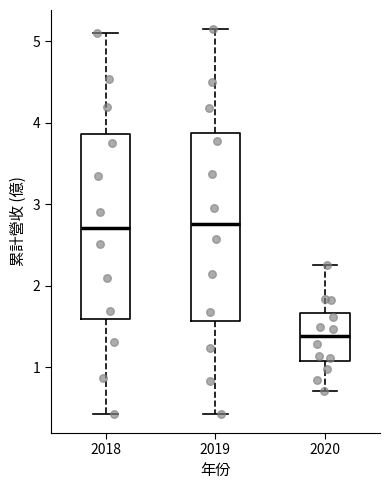

Reading left to right, transcribe this box plot: for each box, give where its median line is, the range the box spans, and where its two whiskers end, as read against the y-axis. The values are not printed on the chart, so give them approximately, as read against the axis.

2018: median 2.7, box 1.6 to 3.9, whiskers 0.4 to 5.1
2019: median 2.8, box 1.6 to 3.9, whiskers 0.4 to 5.2
2020: median 1.4, box 1.1 to 1.7, whiskers 0.7 to 2.3